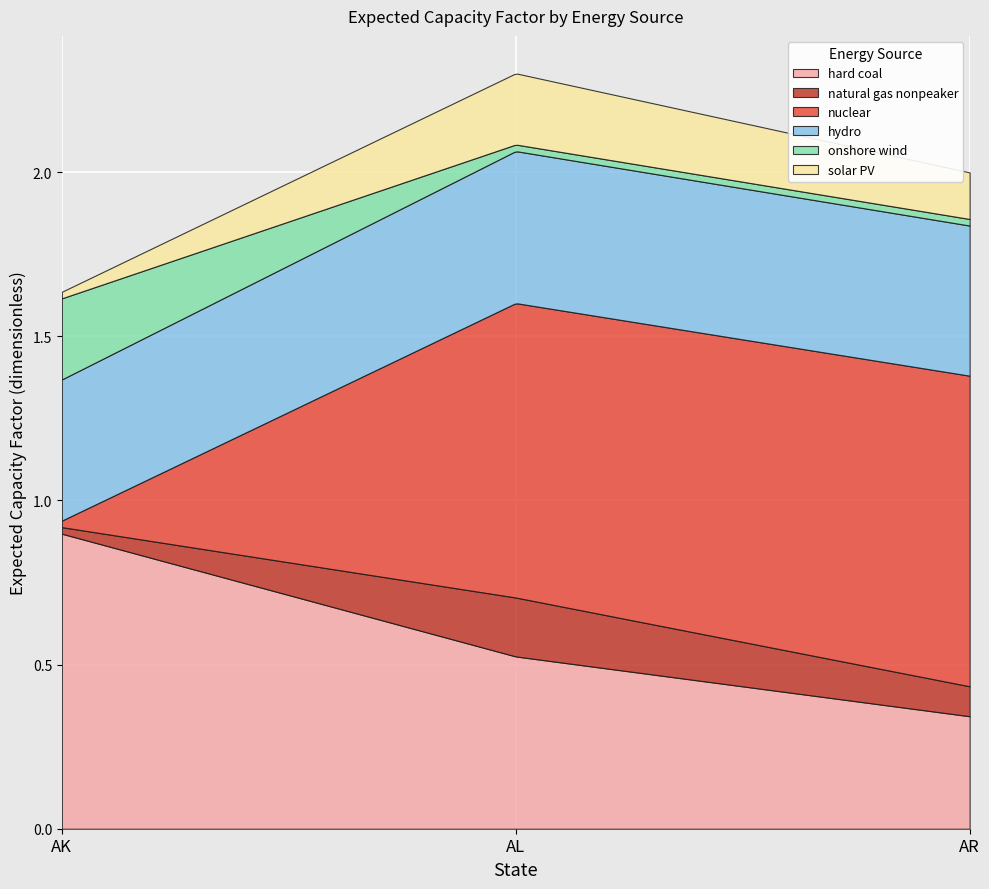

Between AR and AK, which is larger?

AK